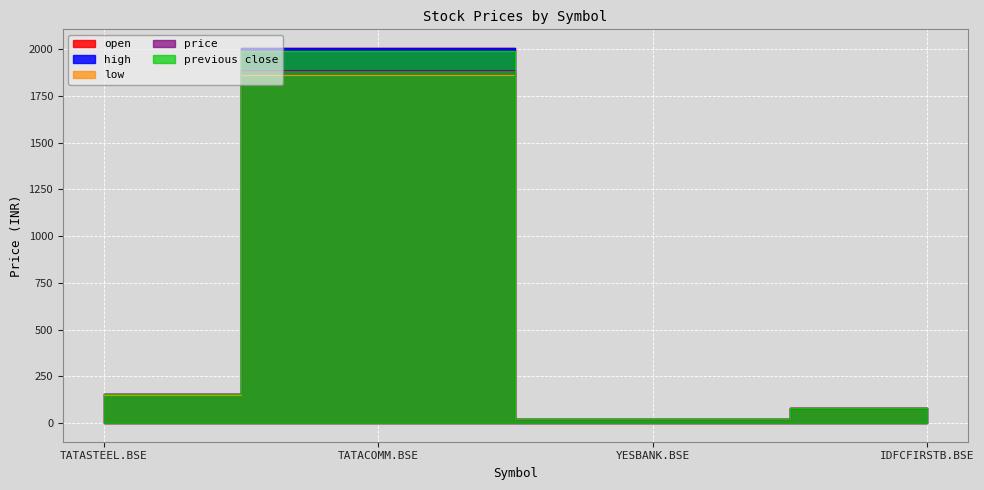

Reading left to right, extract all data points from this chart.

open: 154.5	2005.7	23.8	80.5
high: 154.5	2005.7	23.9	81.2
low: 150.9	1861.2	22.7	79.2
price: 152.4	1887.2	22.8	79.5
previous close: 153.5	1987.8	23.7	80.5